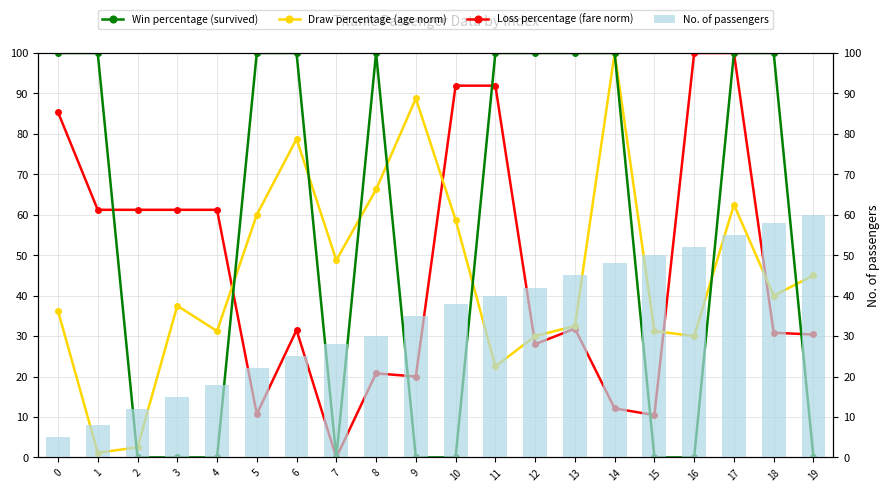

What is the difference between the maximum and minimum values in the No. of passengers series?

55.0